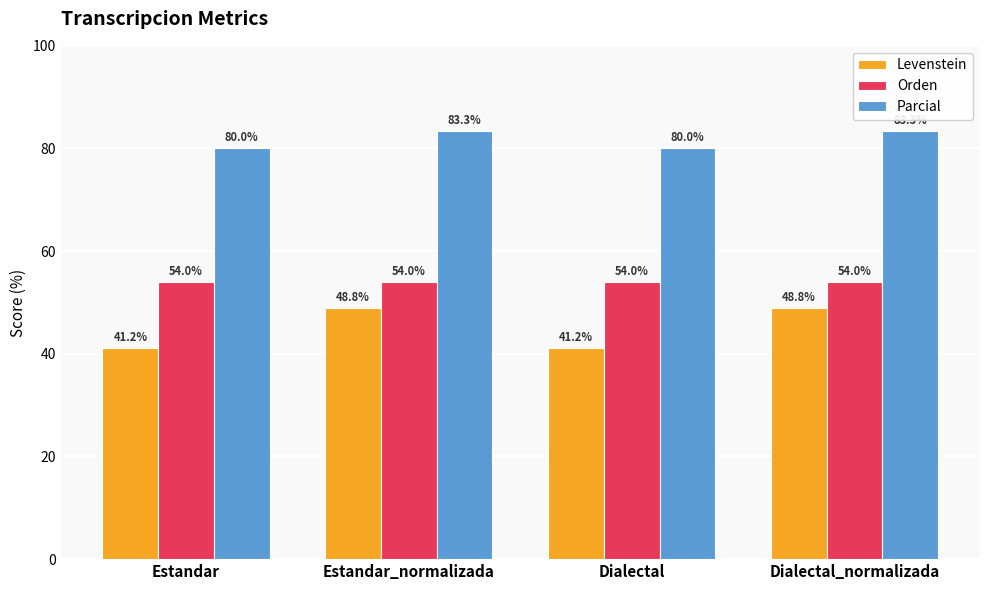

What is the total value across all series at Estandar?

175.1